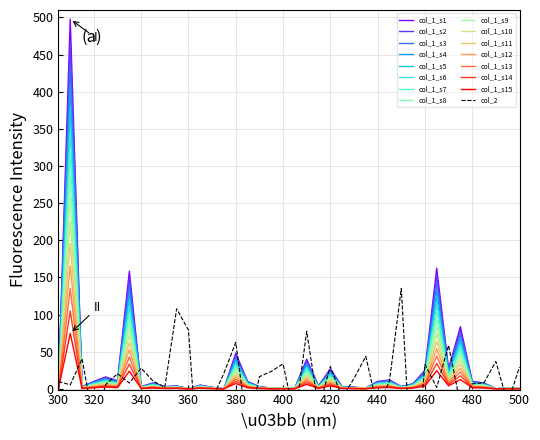

What is the maximum value for col_1_s10?

225.8